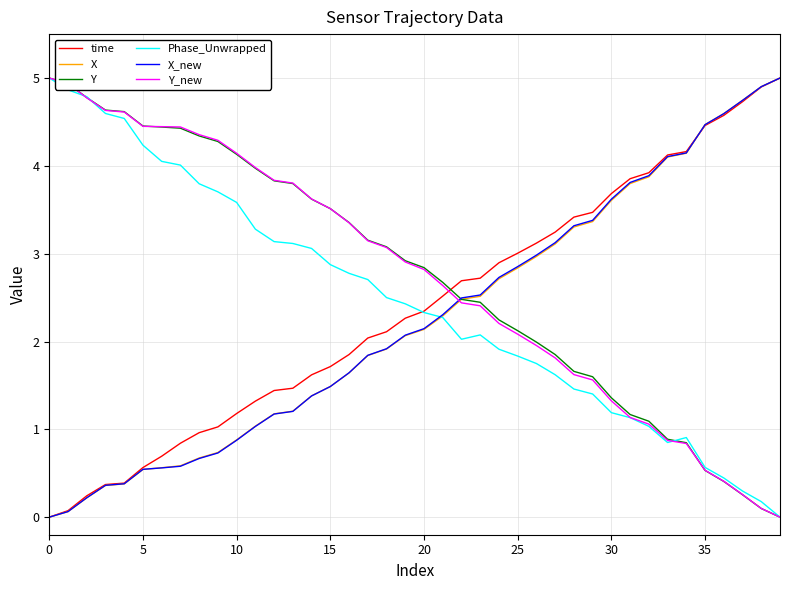

True or false: Y_new and time cross at least once.

True